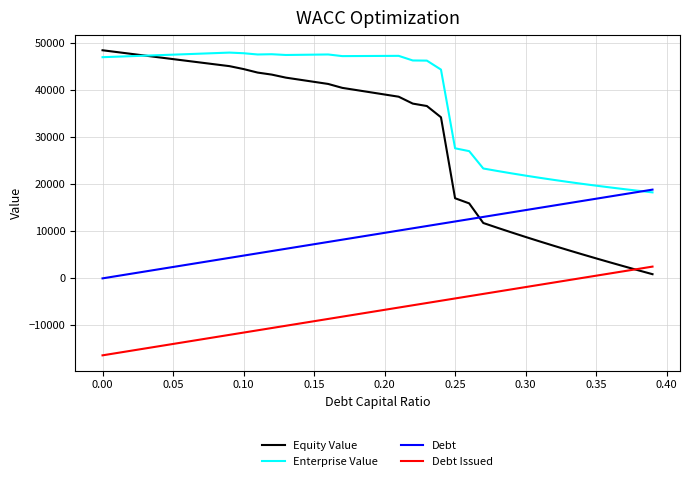

What is the greatest value displayed?

48532.9